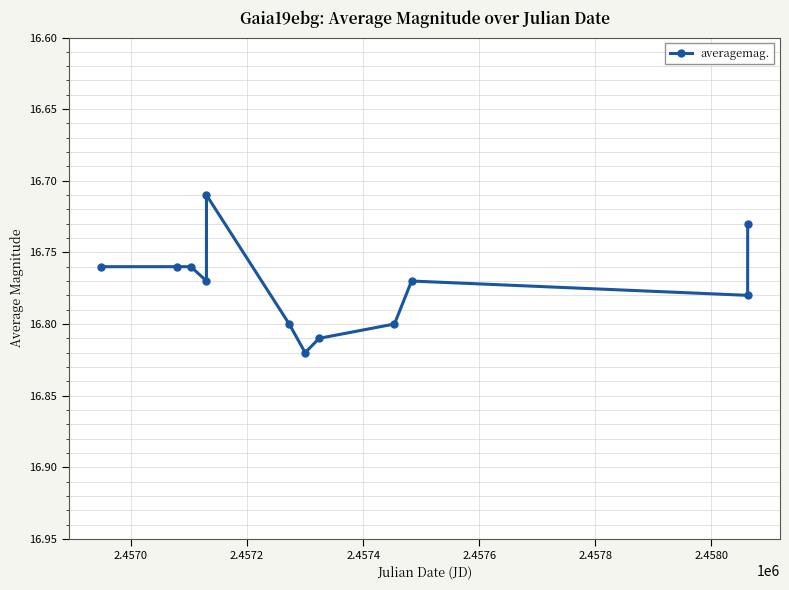

What is the sum of all values?

201.3